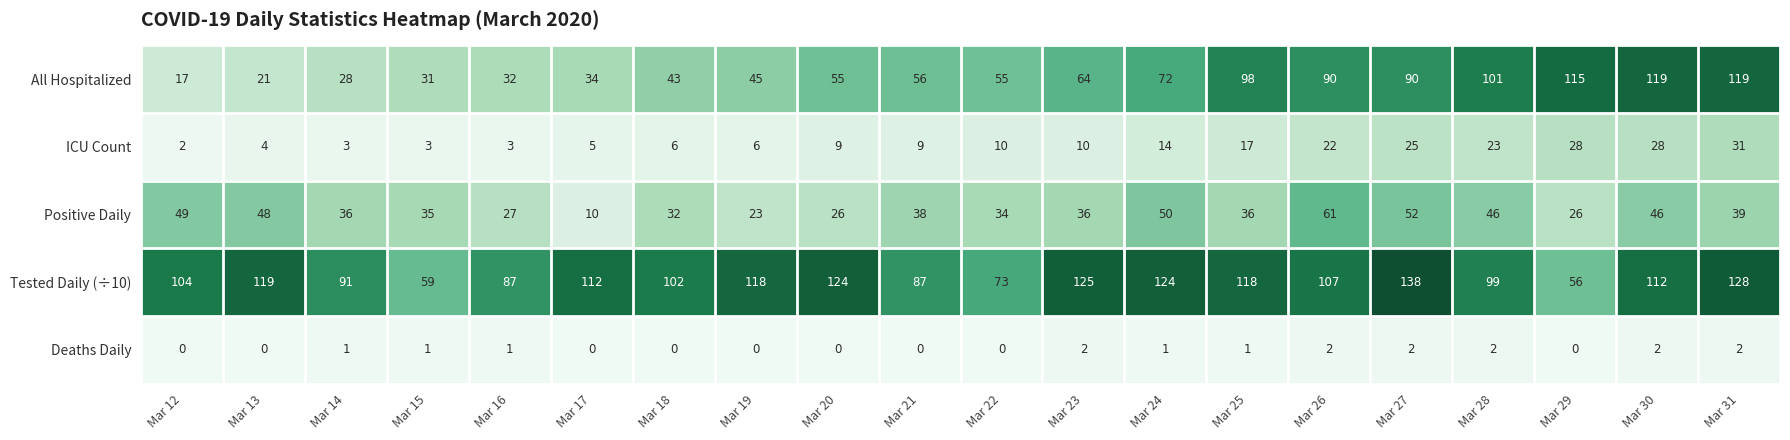

What is the total value across all series at Mar 30?

307